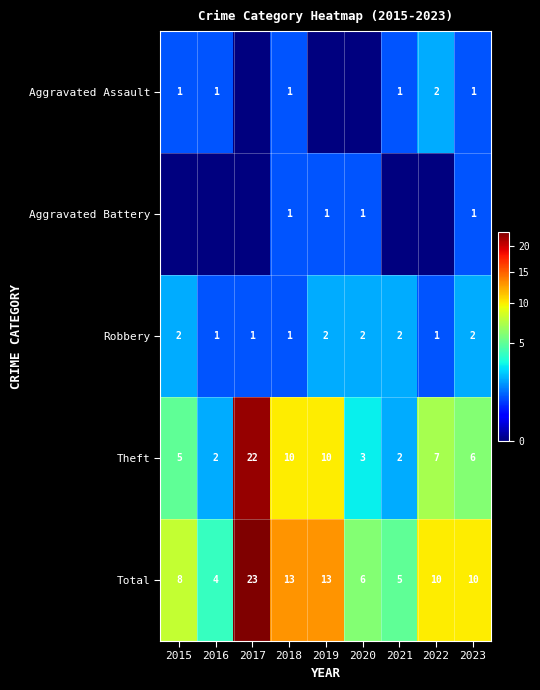

What is the sum of all Theft values?

67